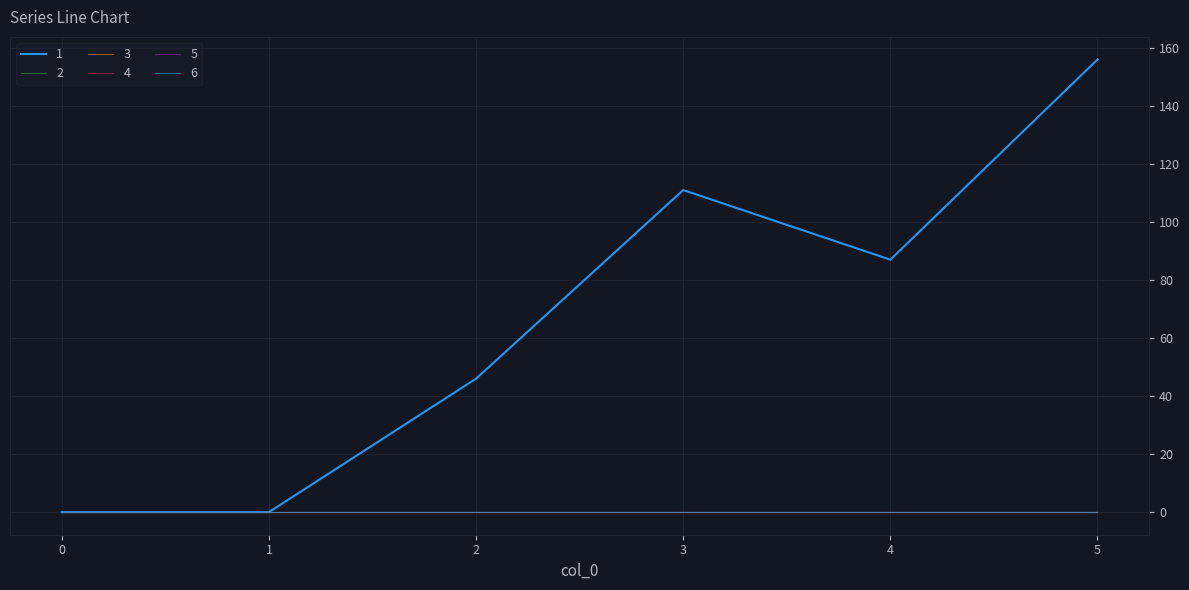

Reading left to right, transcribe all the data shown in this chart.

1: 0=0	1=0	2=46	3=111	4=87	5=156
2: 0=0	1=0	2=0	3=0	4=0	5=0
3: 0=0	1=0	2=0	3=0	4=0	5=0
4: 0=0	1=0	2=0	3=0	4=0	5=0
5: 0=0	1=0	2=0	3=0	4=0	5=0
6: 0=0	1=0	2=0	3=0	4=0	5=0